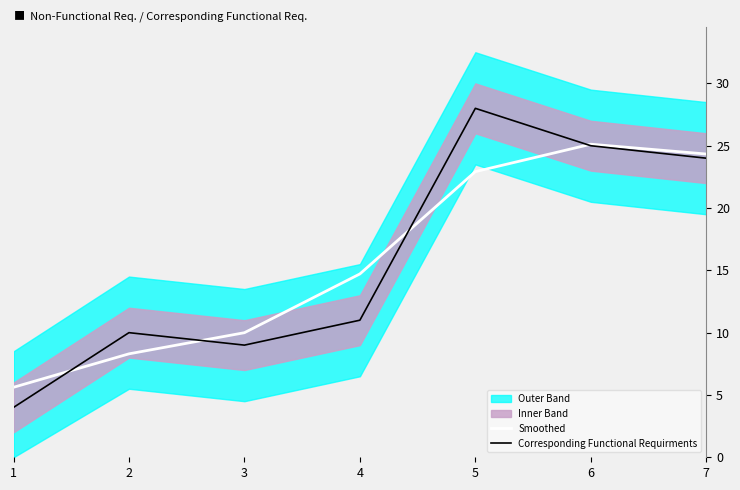

At how many categories does at least one series exceed 26?

1